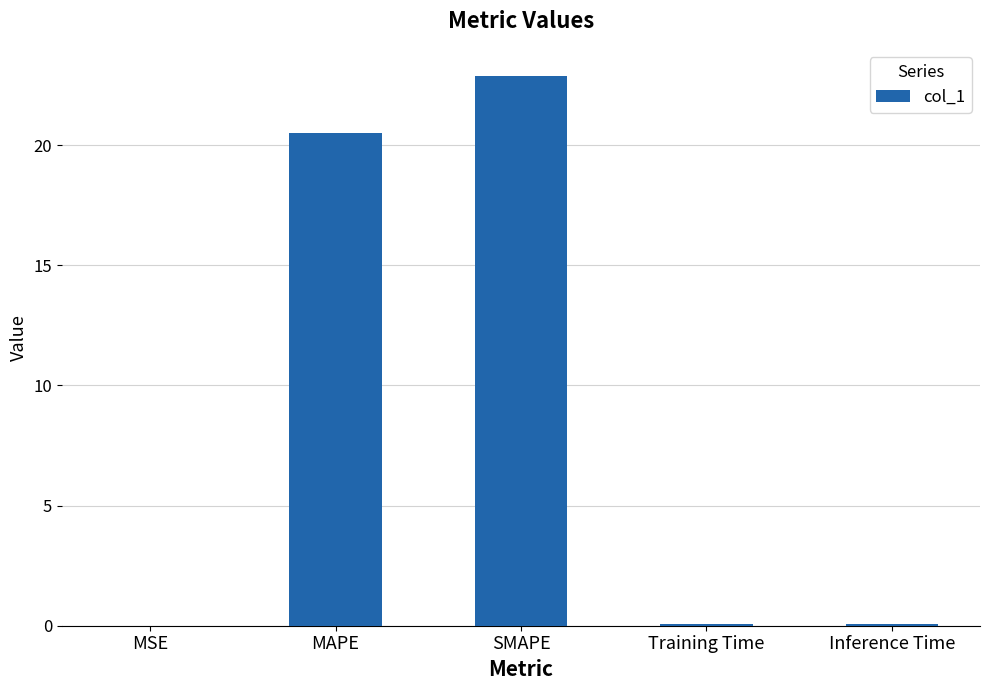

Are the bars horizontal?

No